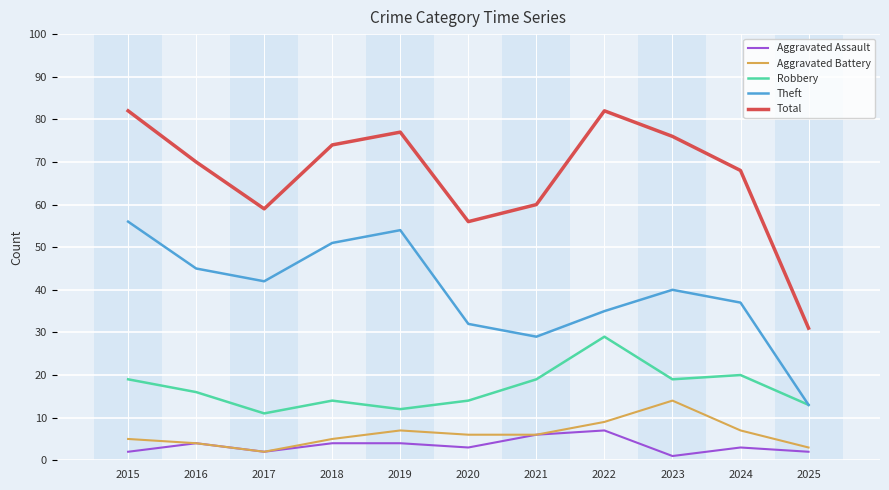

What is the difference between the highest and lowest values at 2016?

66